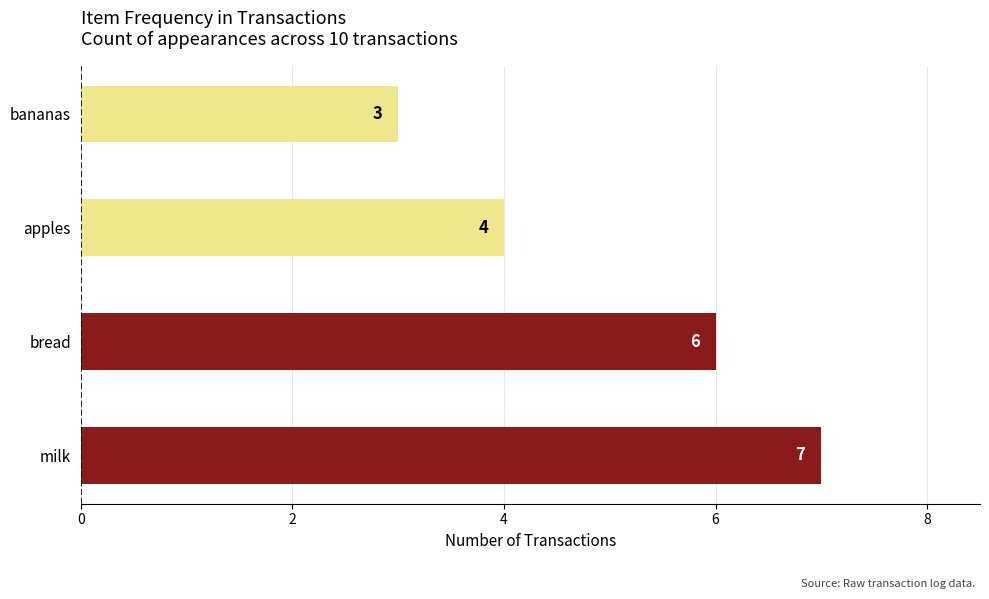

Reading bottom to top, transcribe all the data shown in this chart.

7	6	4	3